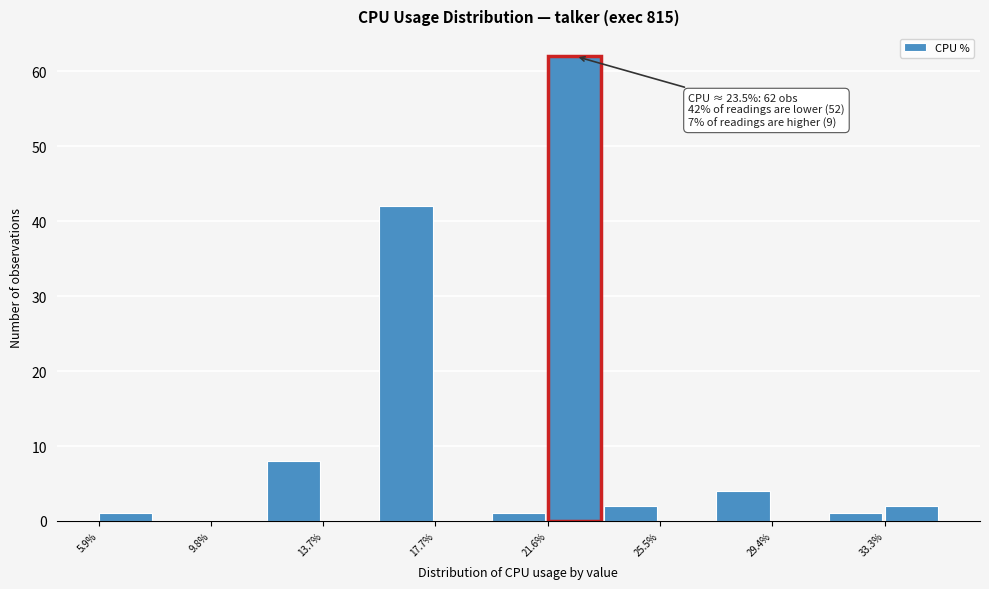

Around what value on the x-axis is the tallest bar? Give the approximate position of its centre, as read against the axis.

22.5